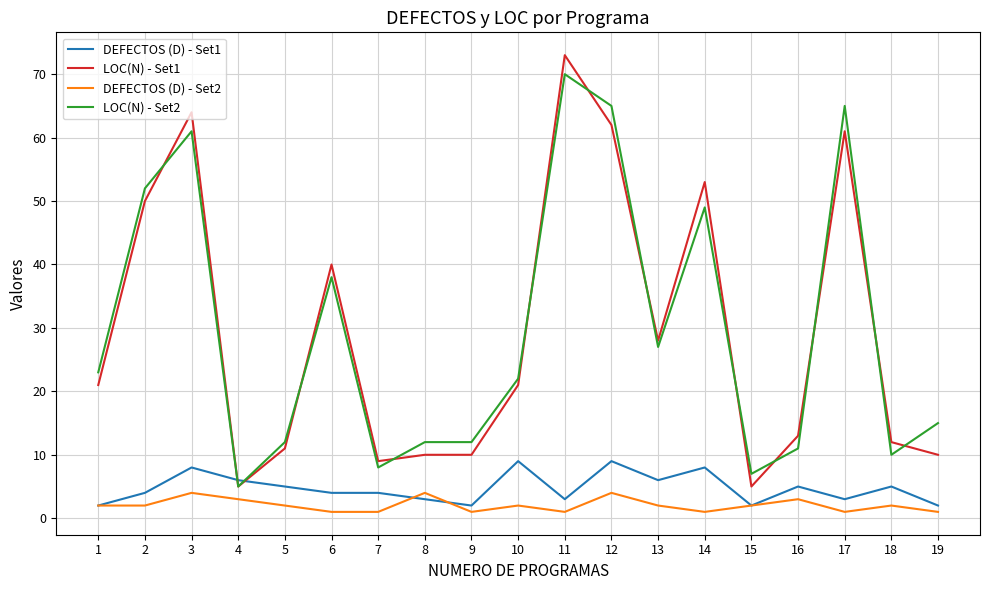

True or false: LOC(N) - Set1 and DEFECTOS (D) - Set2 cross at least once.

False